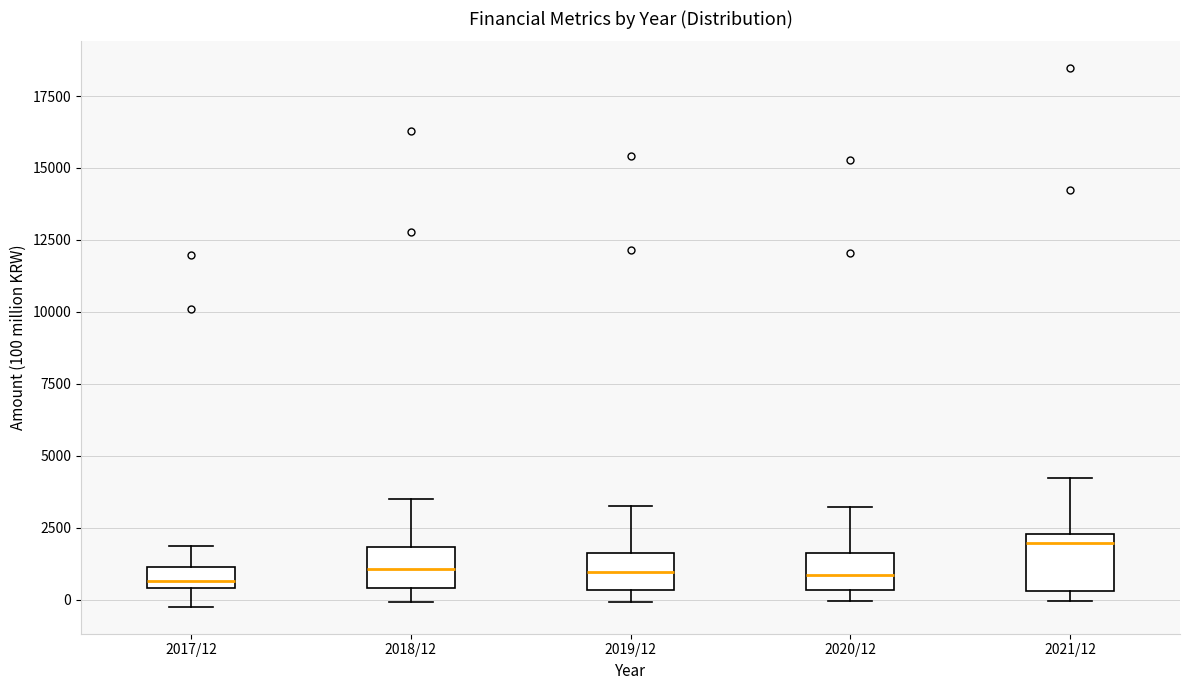

Where is the lower edge of the box for 2020/12 on the y-axis? The values are not printed on the chart, so give them approximately, as read against the axis.

500